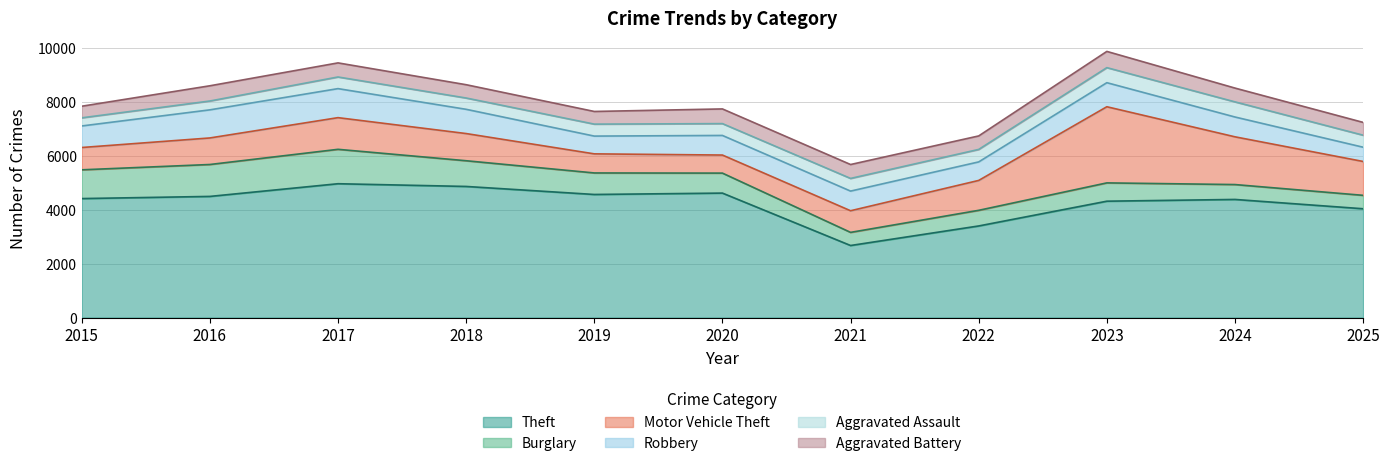

Reading left to right, transcribe all the data shown in this chart.

Theft: 2015=4407	2016=4487	2017=4957	2018=4856	2019=4559	2020=4610	2021=2669	2022=3393	2023=4310	2024=4375	2025=4030
Burglary: 2015=1065	2016=1182	2017=1274	2018=952	2019=797	2020=740	2021=486	2022=579	2023=678	2024=551	2025=497
Motor Vehicle Theft: 2015=826	2016=983	2017=1173	2018=1007	2019=707	2020=669	2021=801	2022=1107	2023=2820	2024=1768	2025=1254
Robbery: 2015=798	2016=1041	2017=1075	2018=898	2019=658	2020=726	2021=728	2022=686	2023=891	2024=734	2025=528
Aggravated Assault: 2015=301	2016=327	2017=431	2018=418	2019=443	2020=438	2021=469	2022=462	2023=557	2024=560	2025=445
Aggravated Battery: 2015=430	2016=564	2017=522	2018=493	2019=469	2020=544	2021=515	2022=500	2023=601	2024=511	2025=474